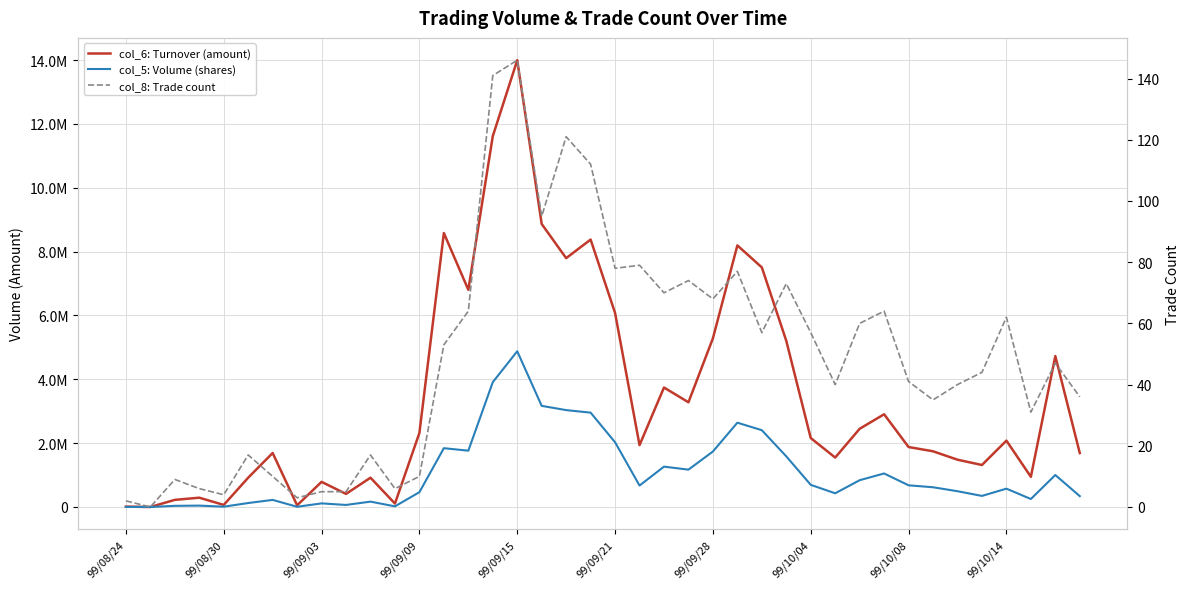

What is the maximum value shown in the chart?

13996610